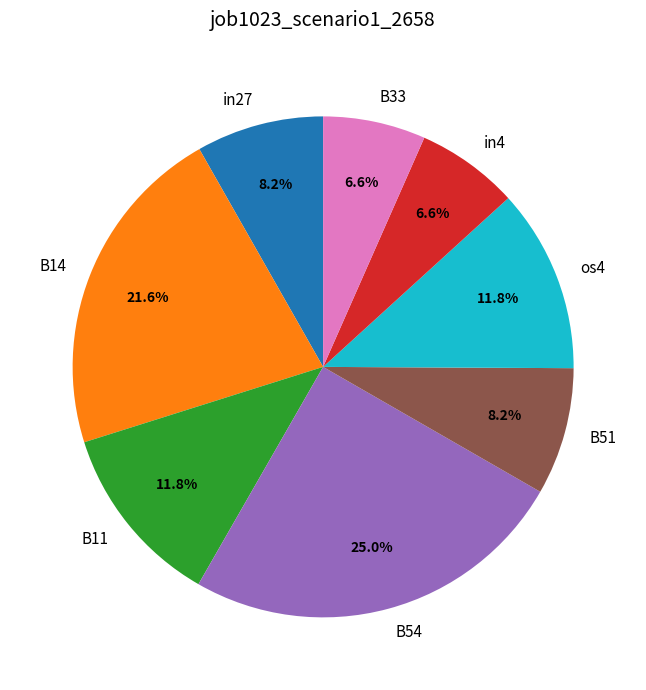

True or false: os4 accounts for 1% of the total.

False